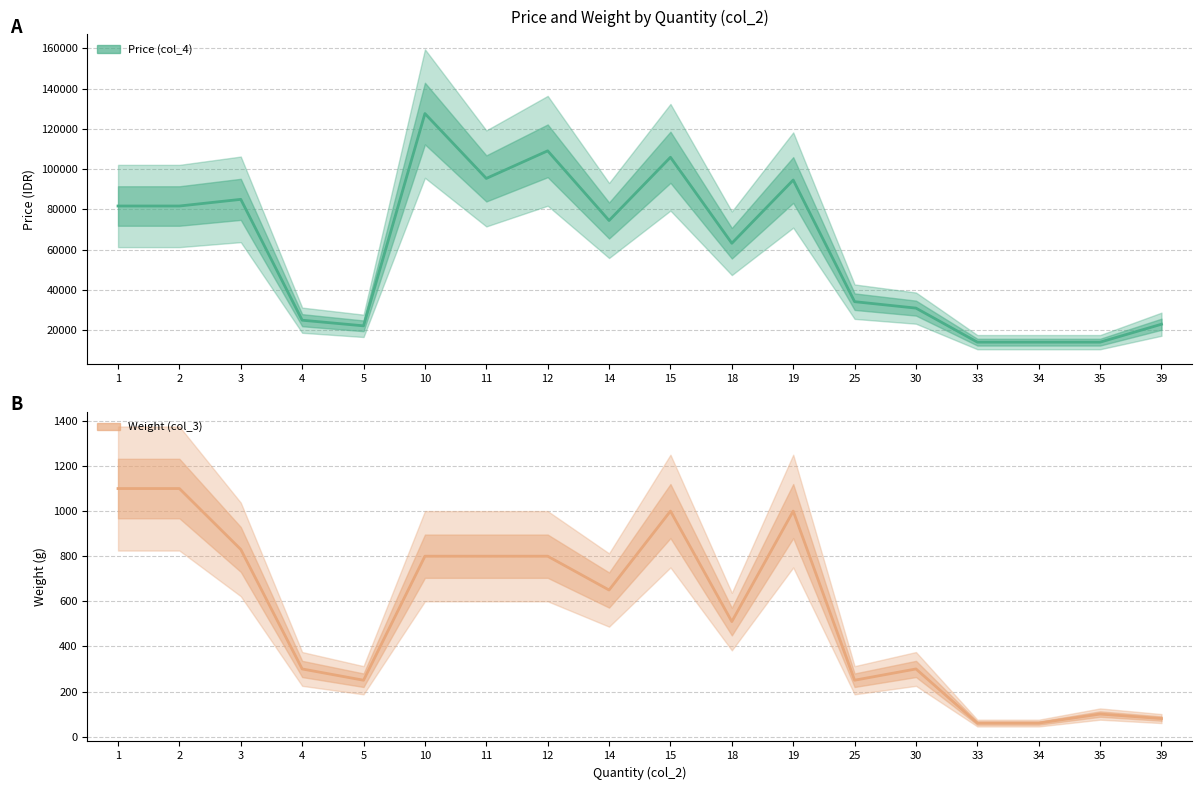

At which category is the sum across all series the highest?

10